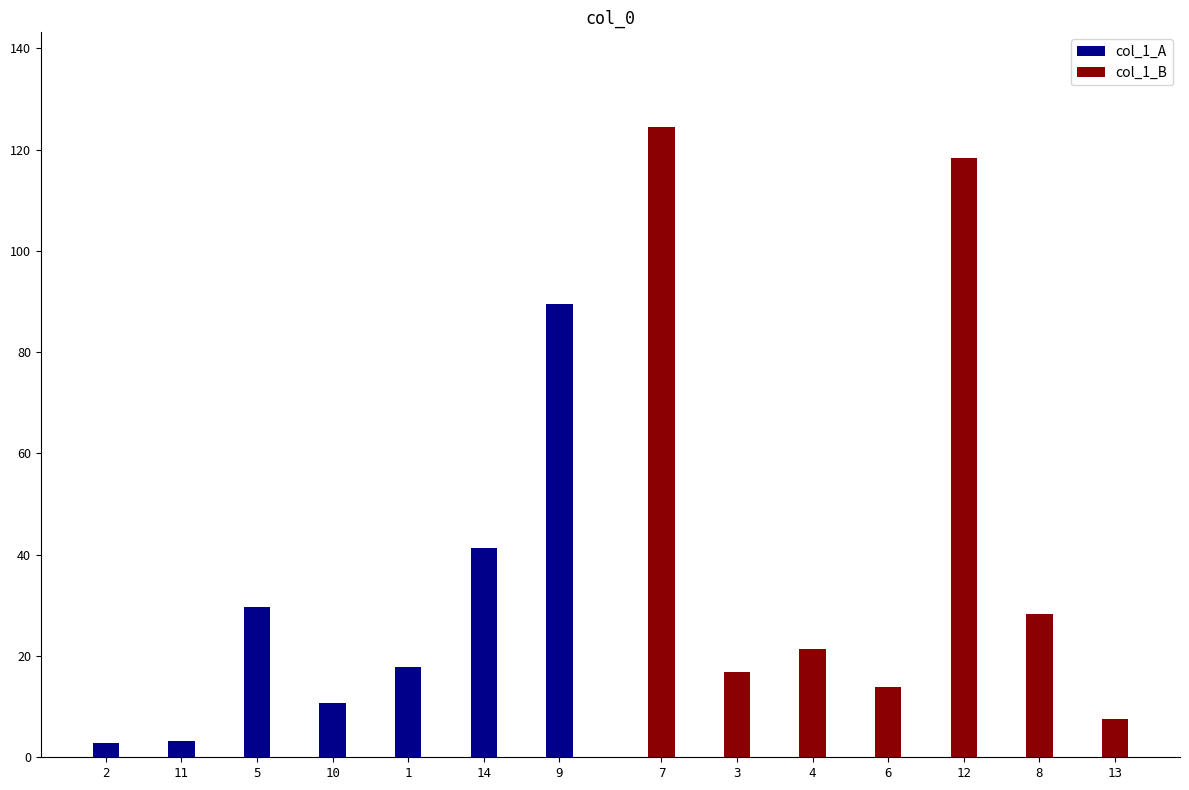

At how many categories does at least one series exceed 79?

3